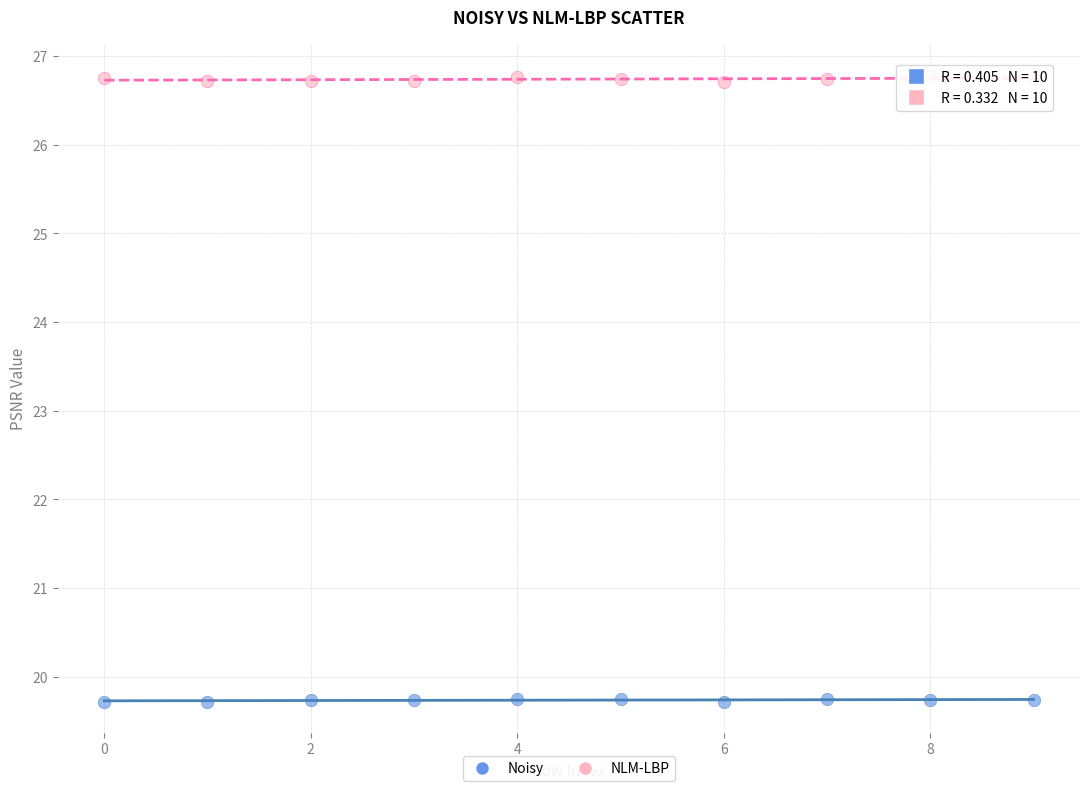

What are all the series names shown in the legend?

Noisy, NLM-LBP